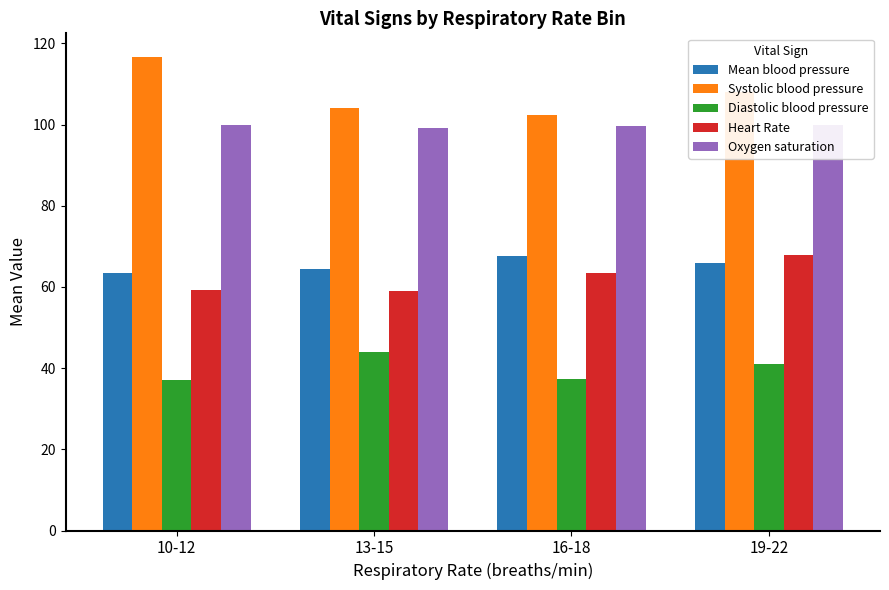

Reading left to right, extract all data points from this chart.

Mean blood pressure: 63.3	64.4	67.7	66.0
Systolic blood pressure: 116.7	104.1	102.3	108.0
Diastolic blood pressure: 37.0	44.0	37.3	41.0
Heart Rate: 59.3	59.0	63.3	68.0
Oxygen saturation: 100.0	99.3	99.7	100.0